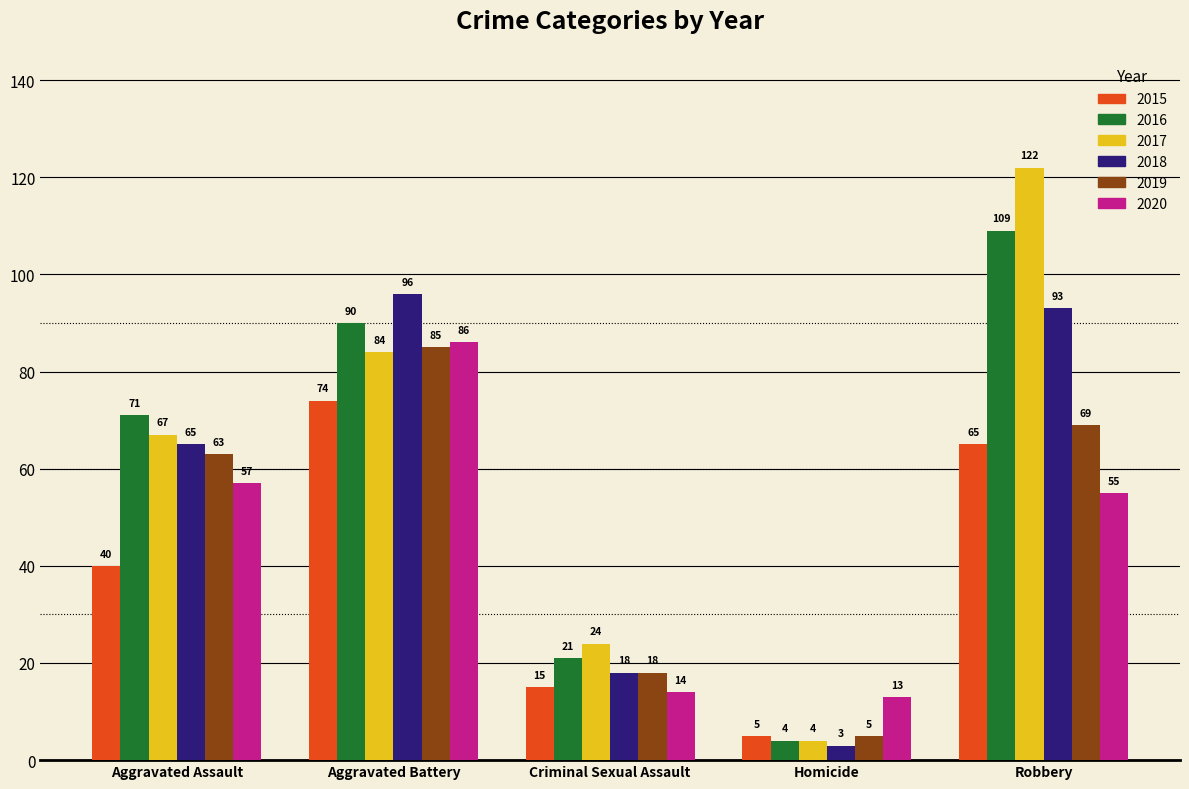

What is the label of the 2nd bar from the left?

Aggravated Battery